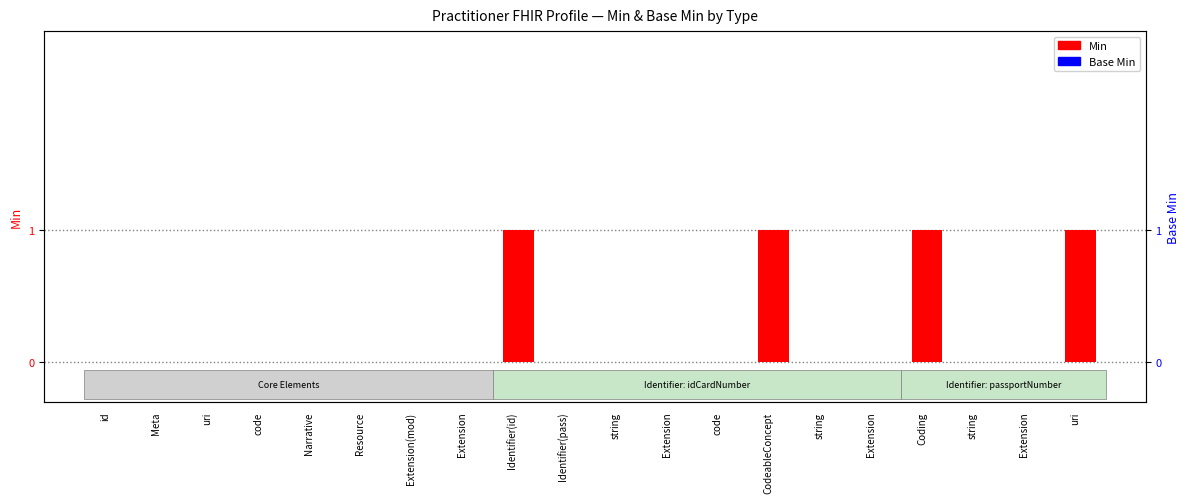

Rank the categories by Base Min value from highest to lowest.

id, Meta, uri, code, Narrative, Resource, Extension(mod), Extension, Identifier(id), Identifier(pass), string, Extension, code, CodeableConcept, string, Extension, Coding, string, Extension, uri